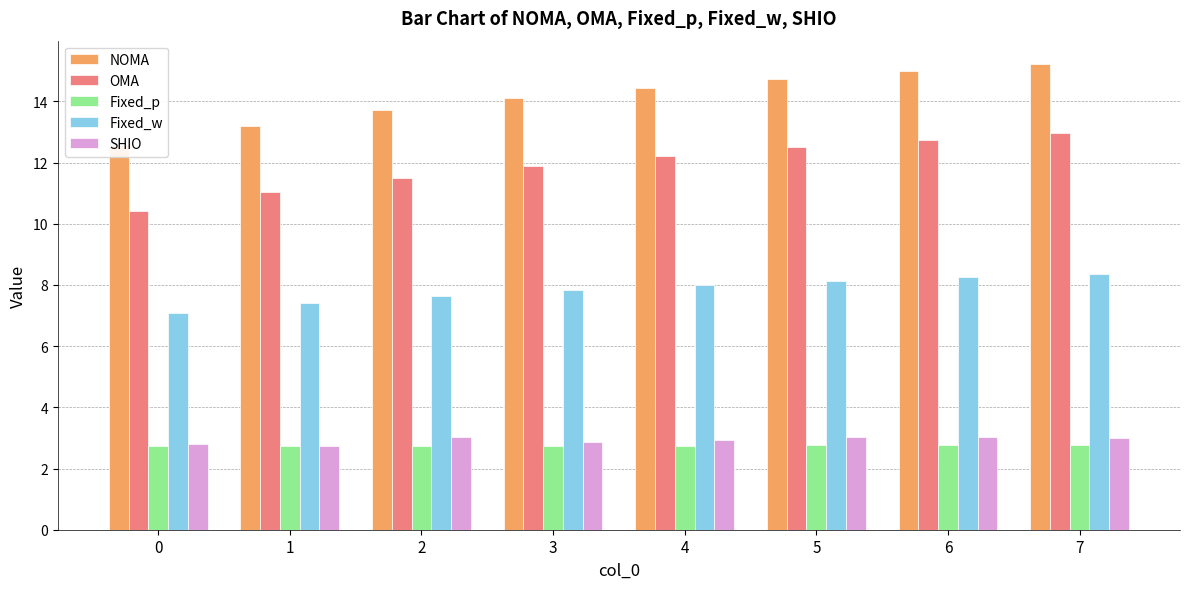

How many data points does each series have?

8